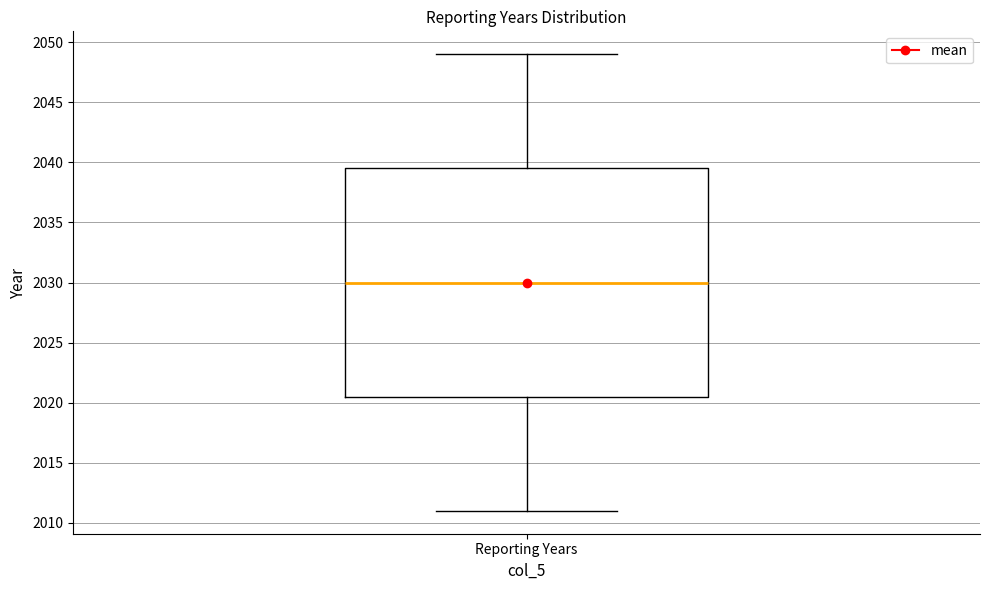

Transcribe this box plot: give where the median line is, the range the box spans, and where the two whiskers end, as read against the y-axis. The values are not printed on the chart, so give them approximately, as read against the axis.

median 2030.0, box 2020.5 to 2039.5, whiskers 2011.0 to 2049.0